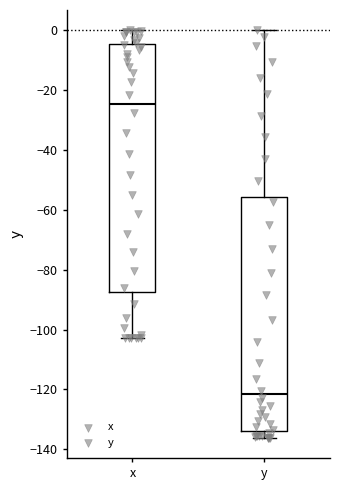

Reading left to right, transcribe this box plot: for each box, give where its median line is, the range the box spans, and where its two whiskers end, as read against the y-axis. The values are not printed on the chart, so give them approximately, as read against the axis.

x: median -24, box -88 to -4, whiskers -102 to 0
y: median -122, box -134 to -56, whiskers -136 to 0